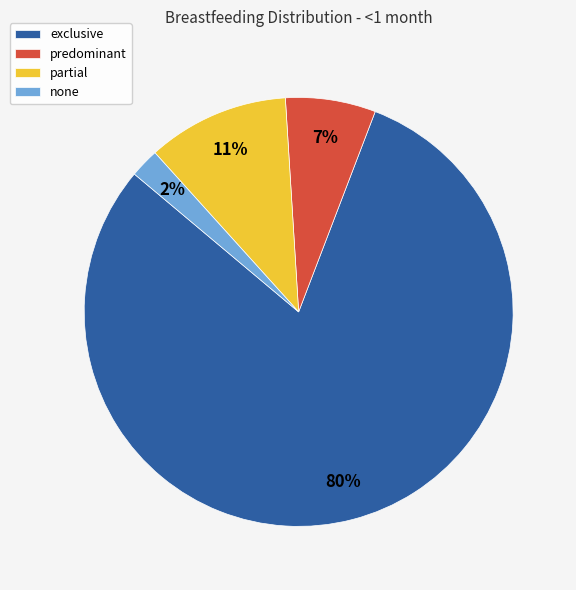

How many segments does this pie chart have?

4